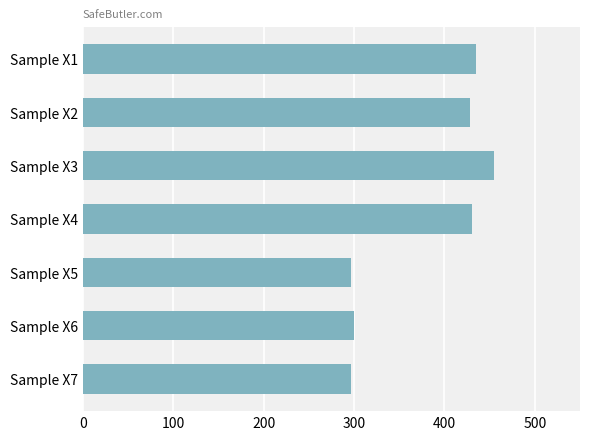

What is the difference between the maximum and second lowest values?

158